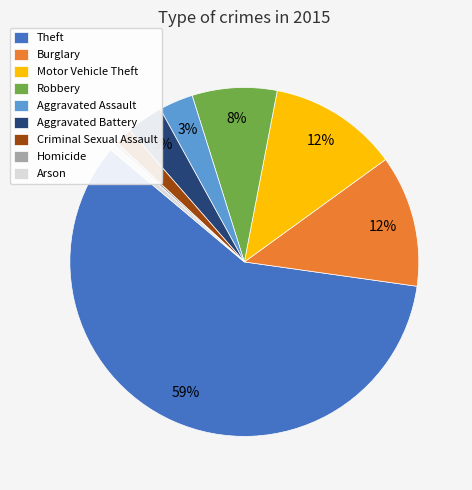

To the nearest percent, what portion does Theft represent?

59%